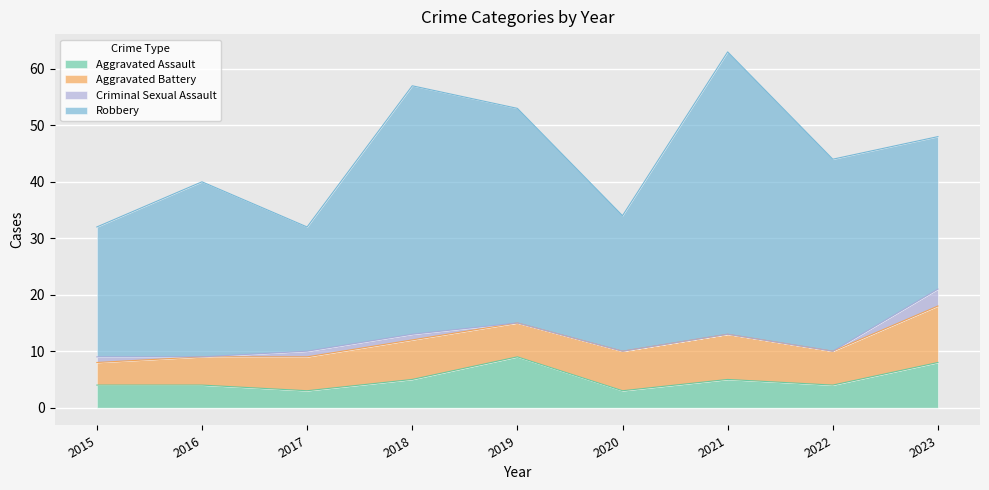

Which has a higher value, 2019 or 2022?

2019